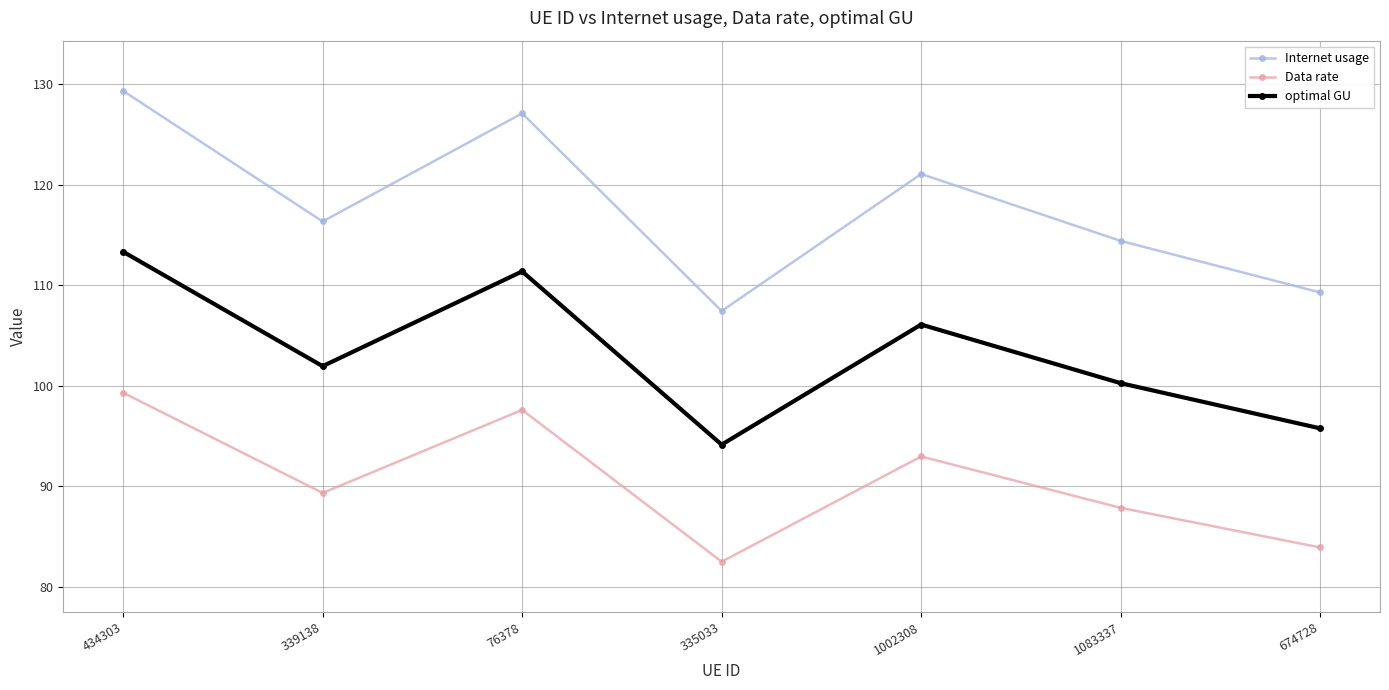

Is this an area chart (filled region under the line)?

No